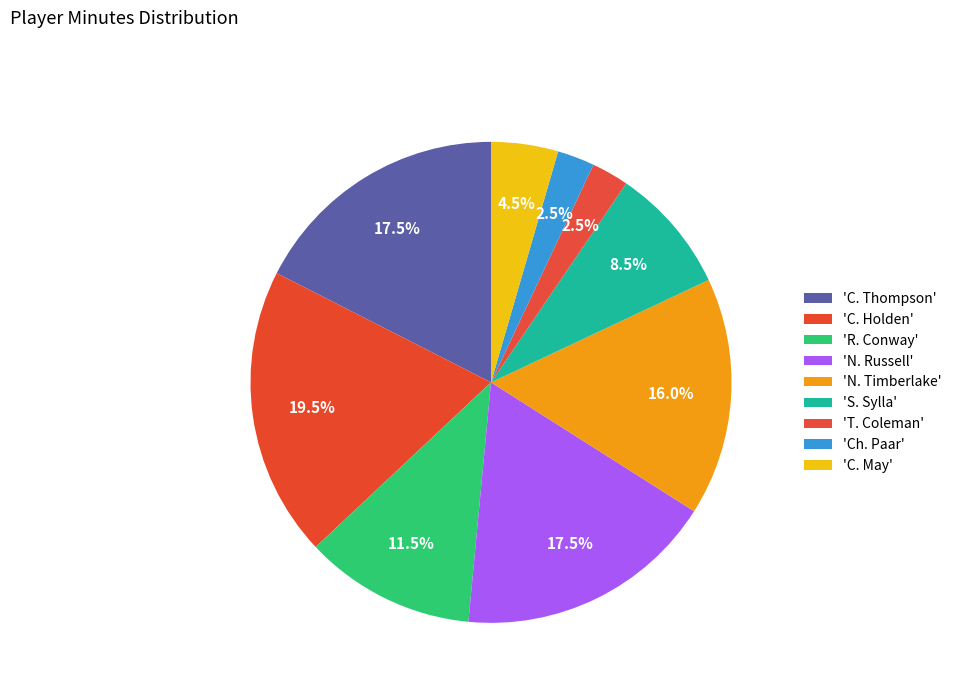

How many segments does this pie chart have?

9